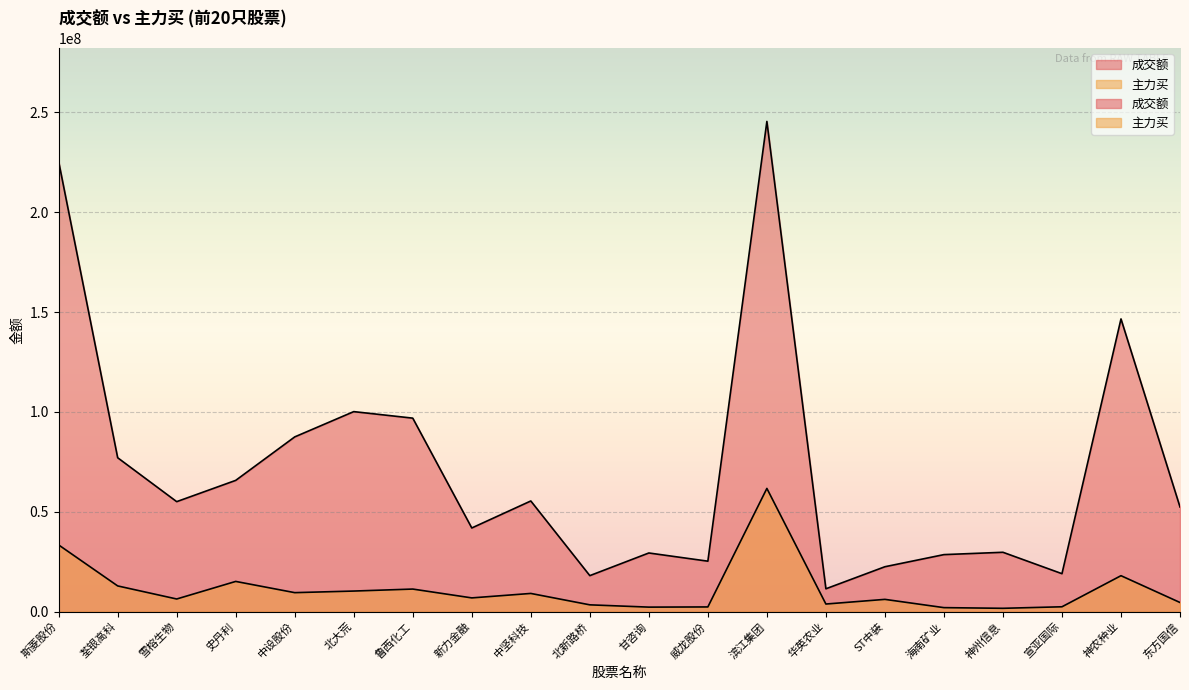

Which series changed the most between 威龙股份 and 海南矿业?

成交额